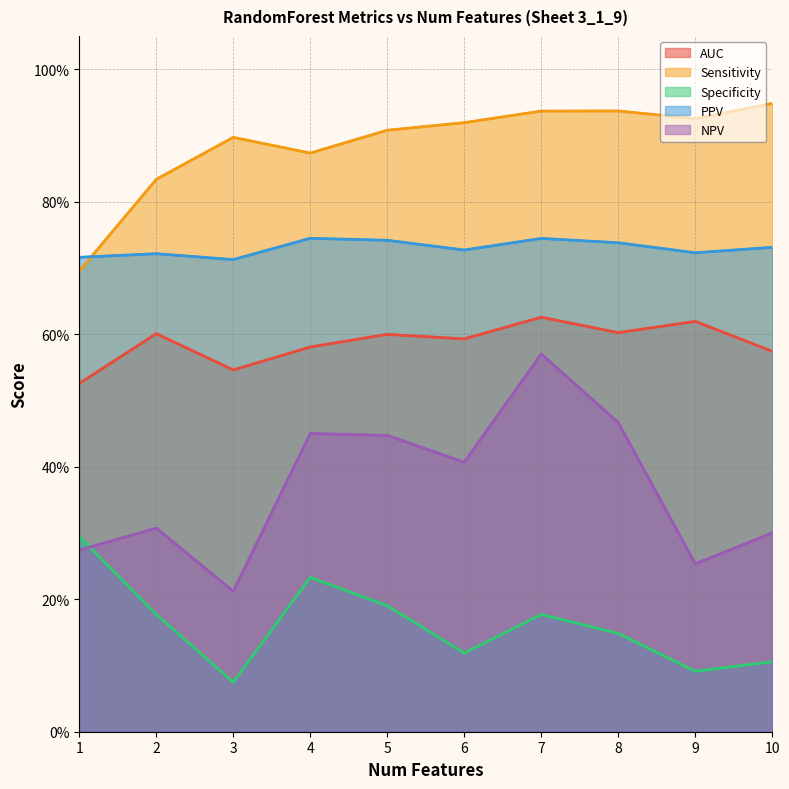

What is the difference between the second highest and second lowest values in the Sensitivity series?

0.1